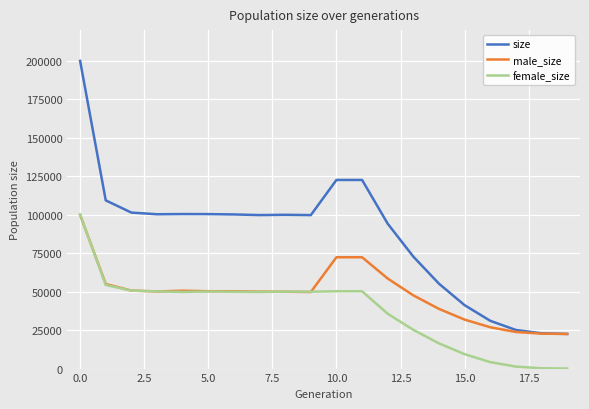

Which series has the widest spread of values?

size